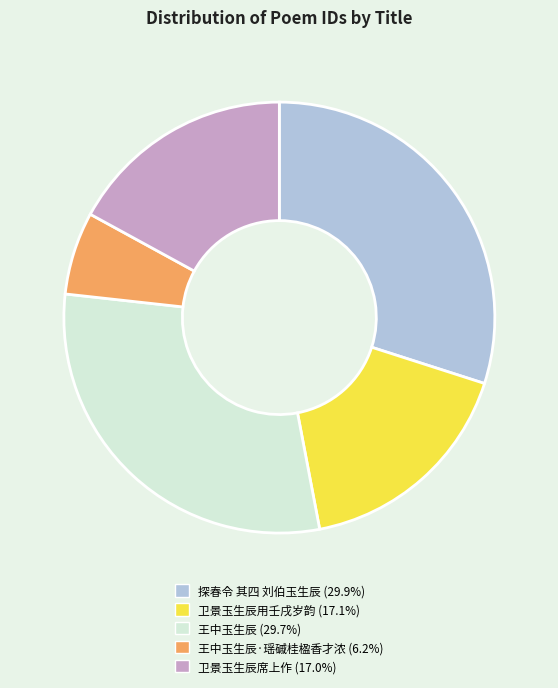

Does any single category account for the majority?

No